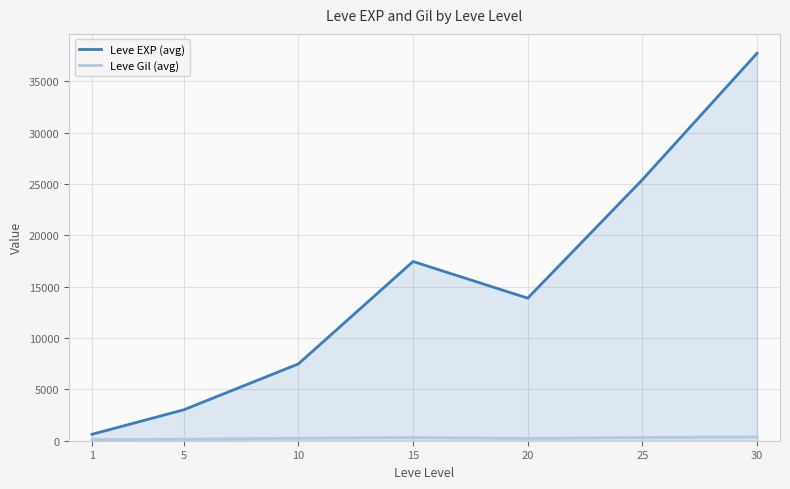

How many lines are shown in the chart?

2